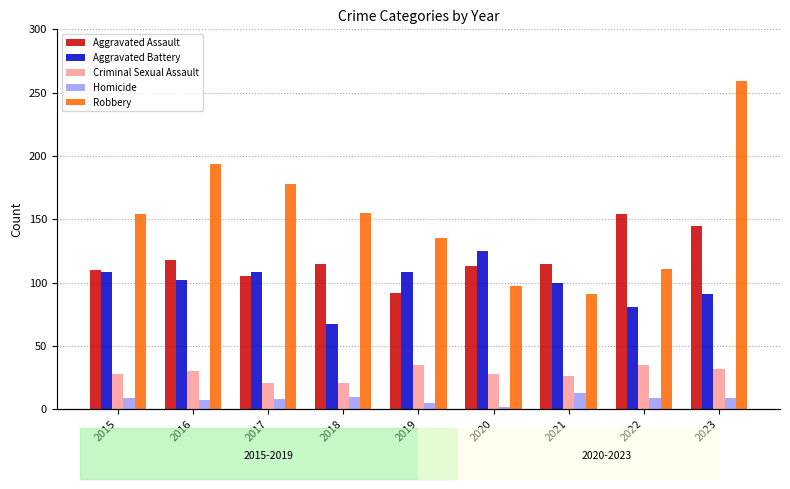

The value of Homicide at 2023 is 9. True or false?

True